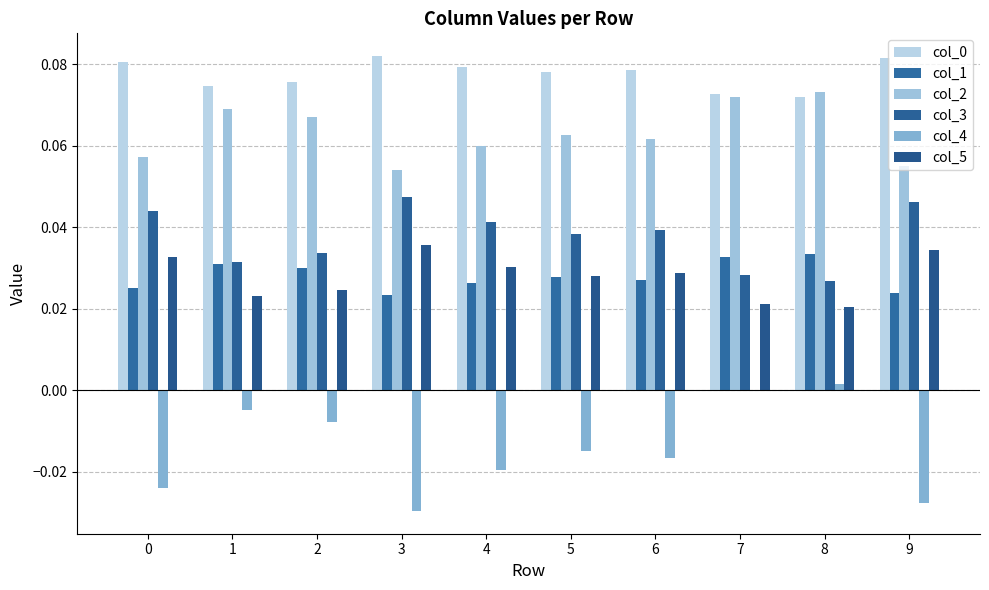

Reading left to right, transcribe all the data shown in this chart.

col_0: 0=0.1	1=0.1	2=0.1	3=0.1	4=0.1	5=0.1	6=0.1	7=0.1	8=0.1	9=0.1
col_1: 0=0.0	1=0.0	2=0.0	3=0.0	4=0.0	5=0.0	6=0.0	7=0.0	8=0.0	9=0.0
col_2: 0=0.1	1=0.1	2=0.1	3=0.1	4=0.1	5=0.1	6=0.1	7=0.1	8=0.1	9=0.1
col_3: 0=0.0	1=0.0	2=0.0	3=0.0	4=0.0	5=0.0	6=0.0	7=0.0	8=0.0	9=0.0
col_4: 0=-0.0	1=-0.0	2=-0.0	3=-0.0	4=-0.0	5=-0.0	6=-0.0	7=-0.0	8=0.0	9=-0.0
col_5: 0=0.0	1=0.0	2=0.0	3=0.0	4=0.0	5=0.0	6=0.0	7=0.0	8=0.0	9=0.0